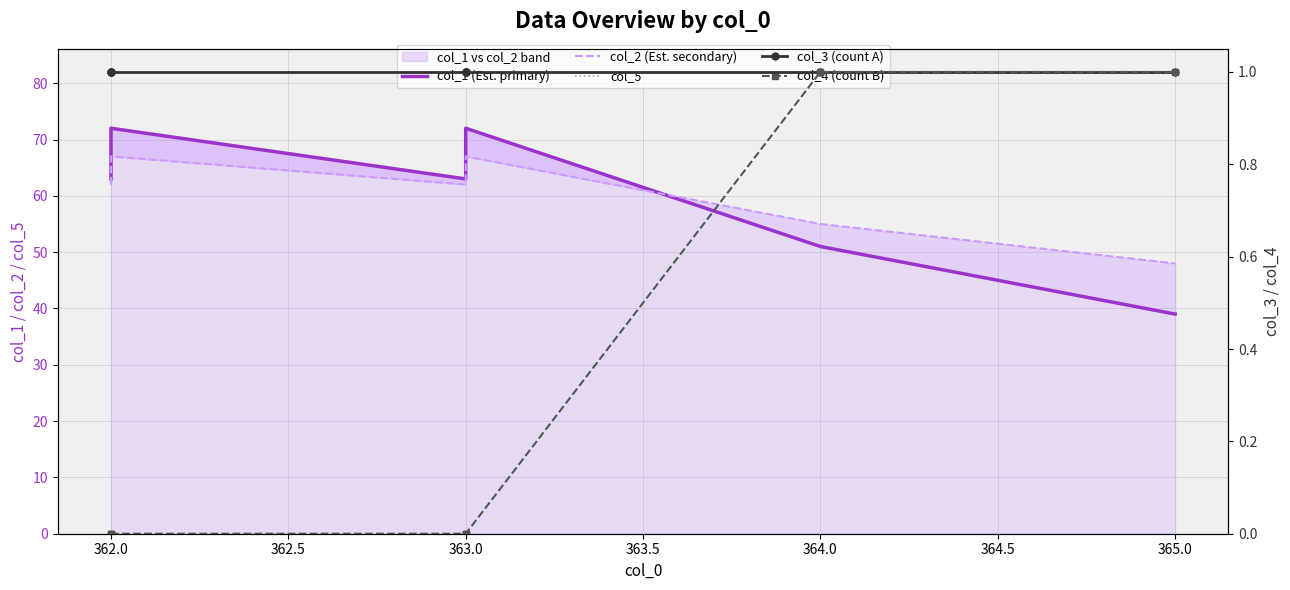

Which series has the largest range (max minus min)?

col_1 (Est. primary)